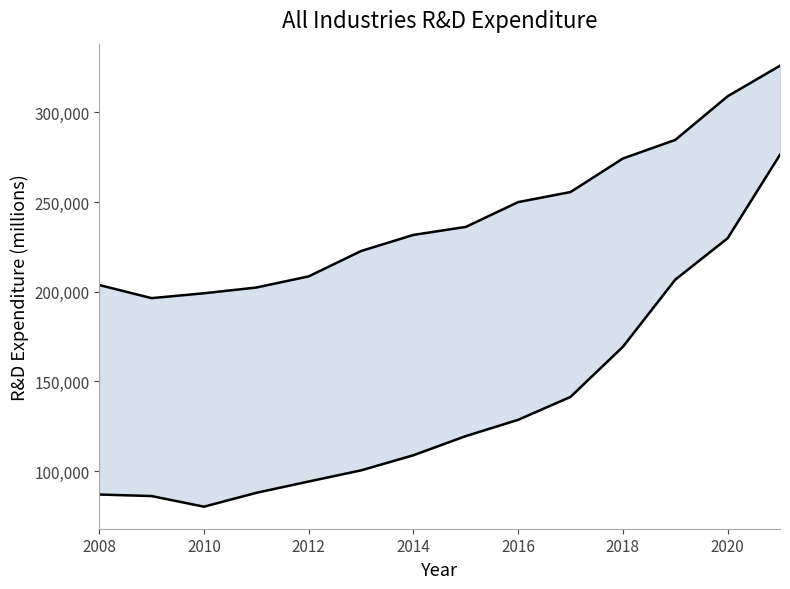

True or false: Nonmanufacturing industries and Manufacturing industries intersect in this chart.

False